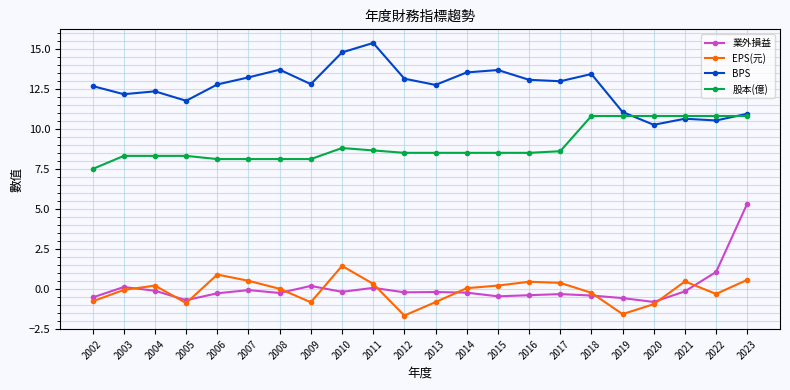

List the series in order of their peak value, highest first.

BPS, 股本(億), 業外損益, EPS(元)